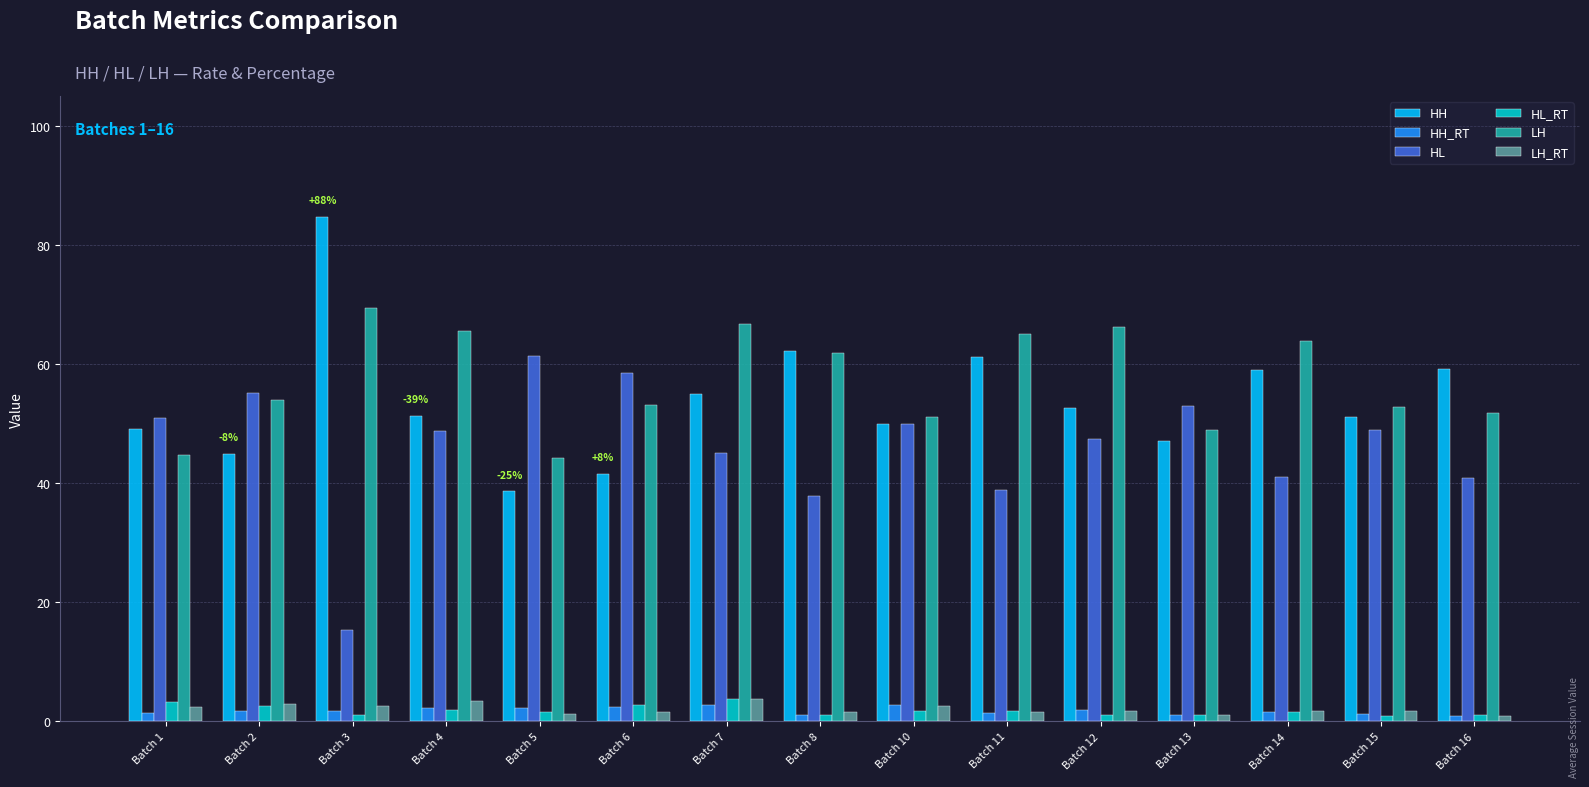

Is the value of HL at Batch 10 greater than the value of LH_RT at Batch 15?

Yes